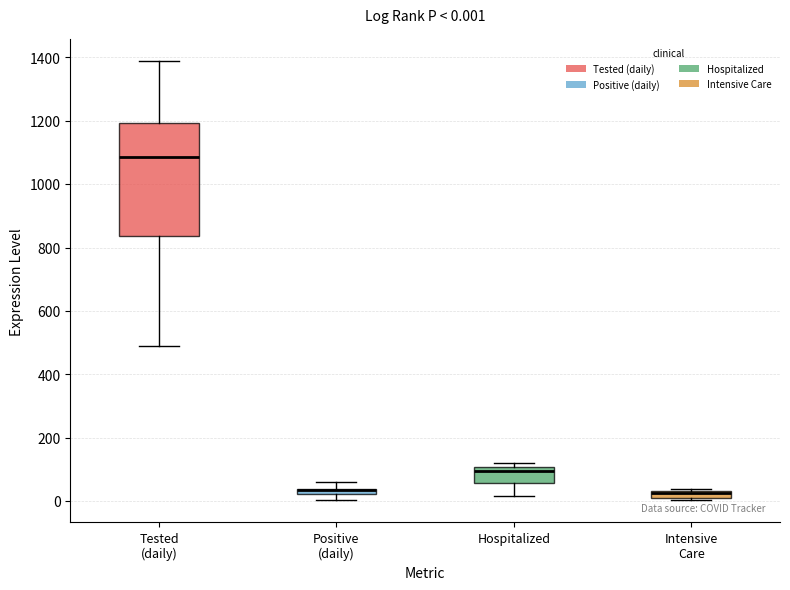

Which box is the tallest, from its lower edge to its upper edge?

Tested (daily)